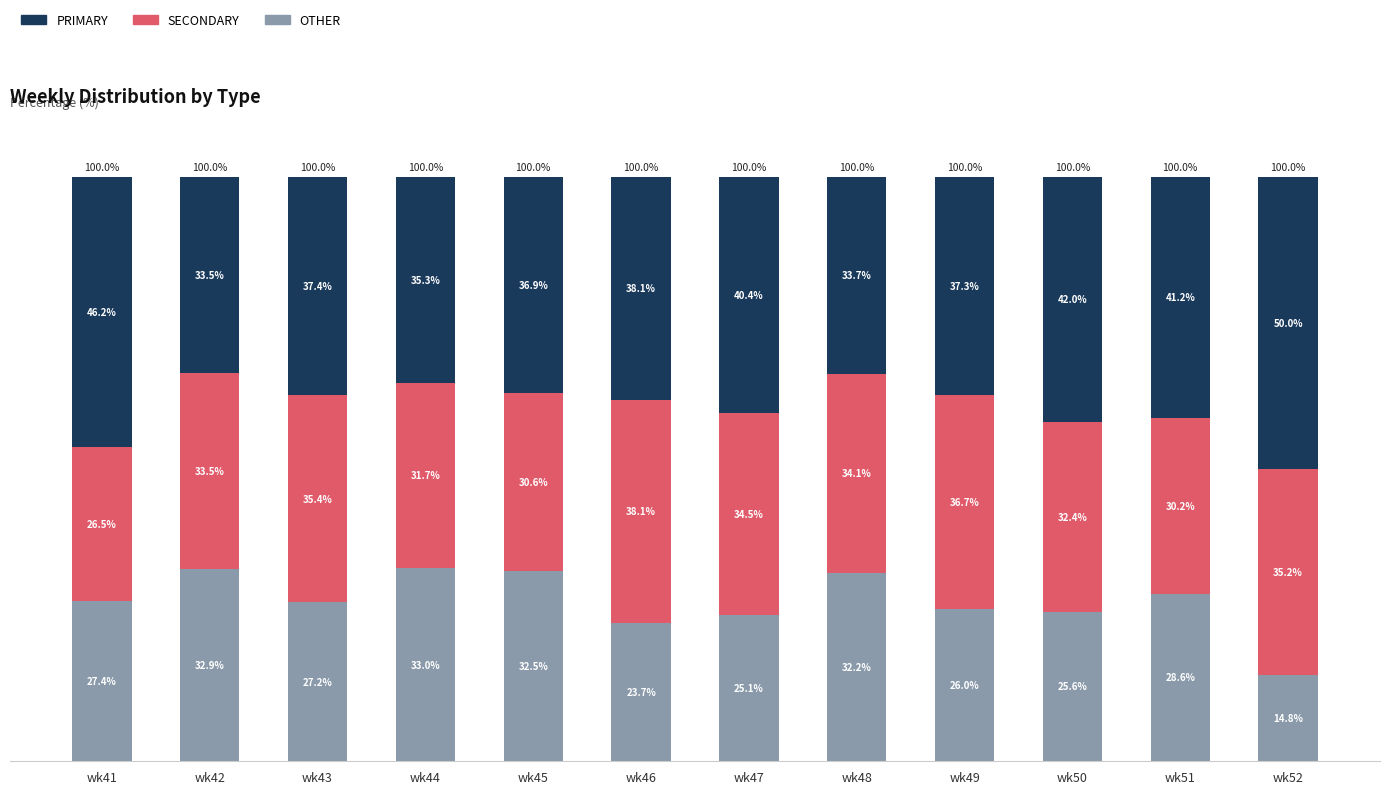

Which category has the highest value in the OTHER series?

wk44